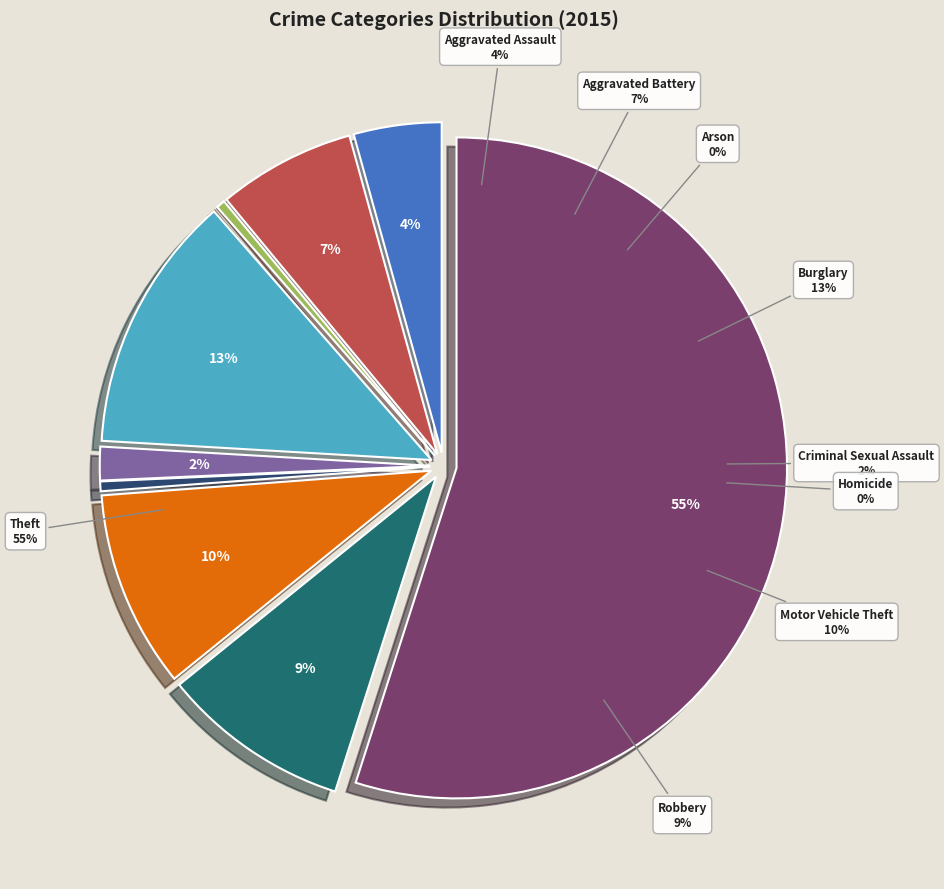

To the nearest percent, what is the difference between the Aggravated Battery and Motor Vehicle Theft slice percentages?

3%